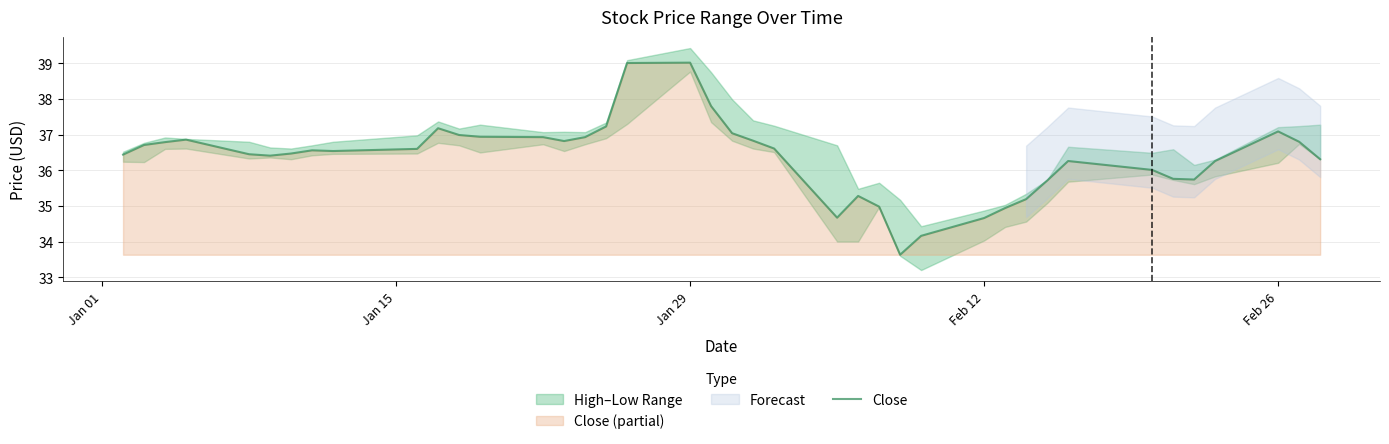

What is the highest value of the Close series?

39.0